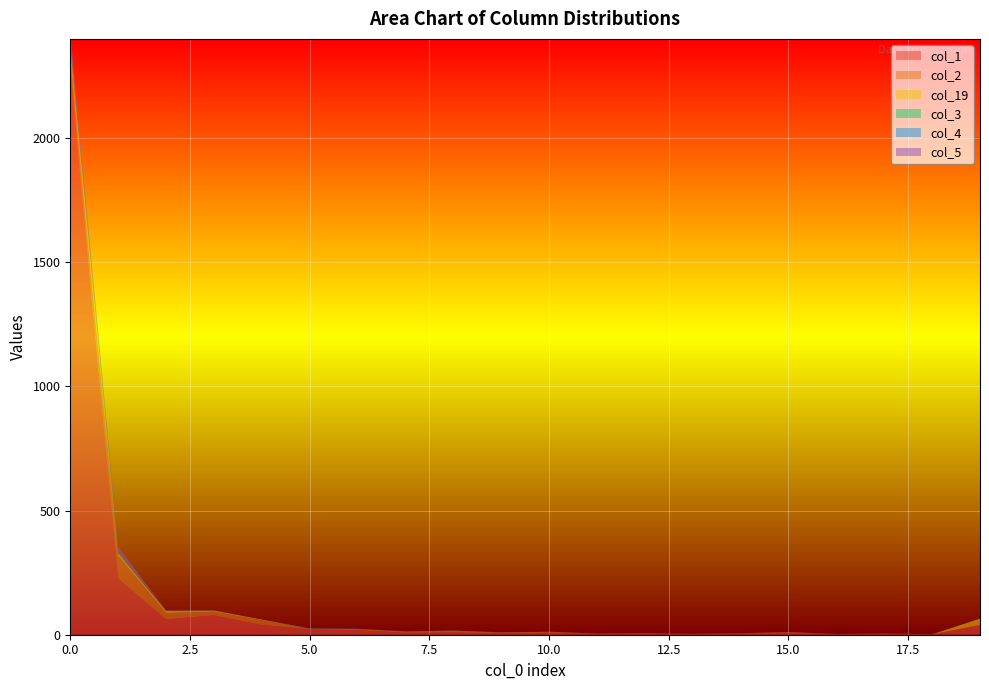

Reading left to right, extract all data points from this chart.

col_1: 0=2278	1=226	2=61	3=78	4=39	5=22	6=18	7=8	8=9	9=5	10=8	11=4	12=3	13=4	14=6	15=9	16=2	17=3	18=1	19=37
col_2: 0=39	1=92	2=26	3=15	4=19	5=2	6=4	7=5	8=6	9=3	10=3	11=0	12=1	13=0	14=0	15=1	16=0	17=1	18=0	19=3
col_19: 0=55	1=10	2=9	3=4	4=3	5=0	6=1	7=0	8=1	9=1	10=1	11=0	12=1	13=0	14=0	15=1	16=0	17=0	18=0	19=25
col_3: 0=27	1=3	2=0	3=1	4=0	5=1	6=0	7=0	8=1	9=0	10=0	11=1	12=0	13=0	14=0	15=0	16=0	17=1	18=1	19=0
col_4: 0=17	1=3	2=1	3=0	4=0	5=1	6=1	7=0	8=0	9=0	10=0	11=0	12=1	13=0	14=0	15=0	16=1	17=0	18=0	19=0
col_5: 0=12	1=20	2=1	3=0	4=0	5=0	6=0	7=1	8=0	9=1	10=0	11=0	12=0	13=0	14=0	15=0	16=0	17=0	18=0	19=0